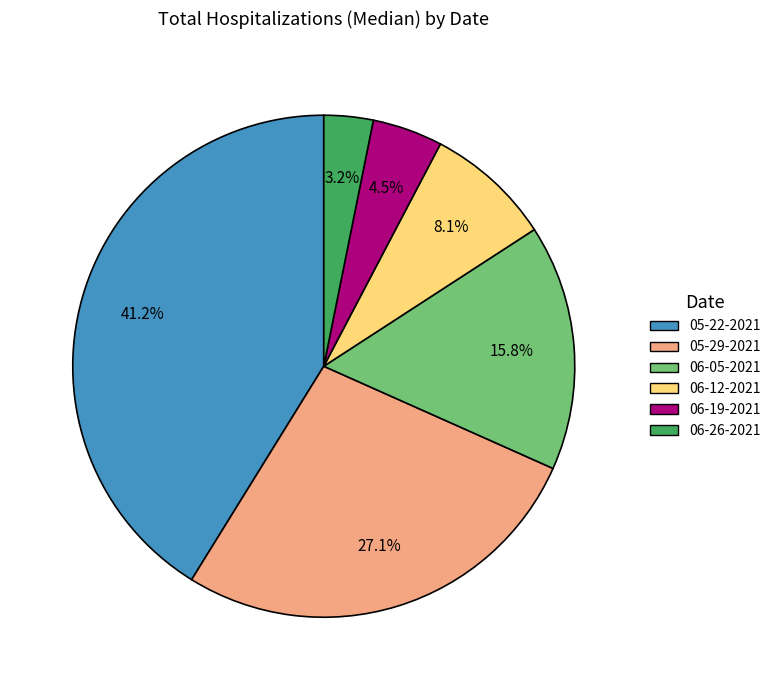

How many slices are in this pie chart?

6